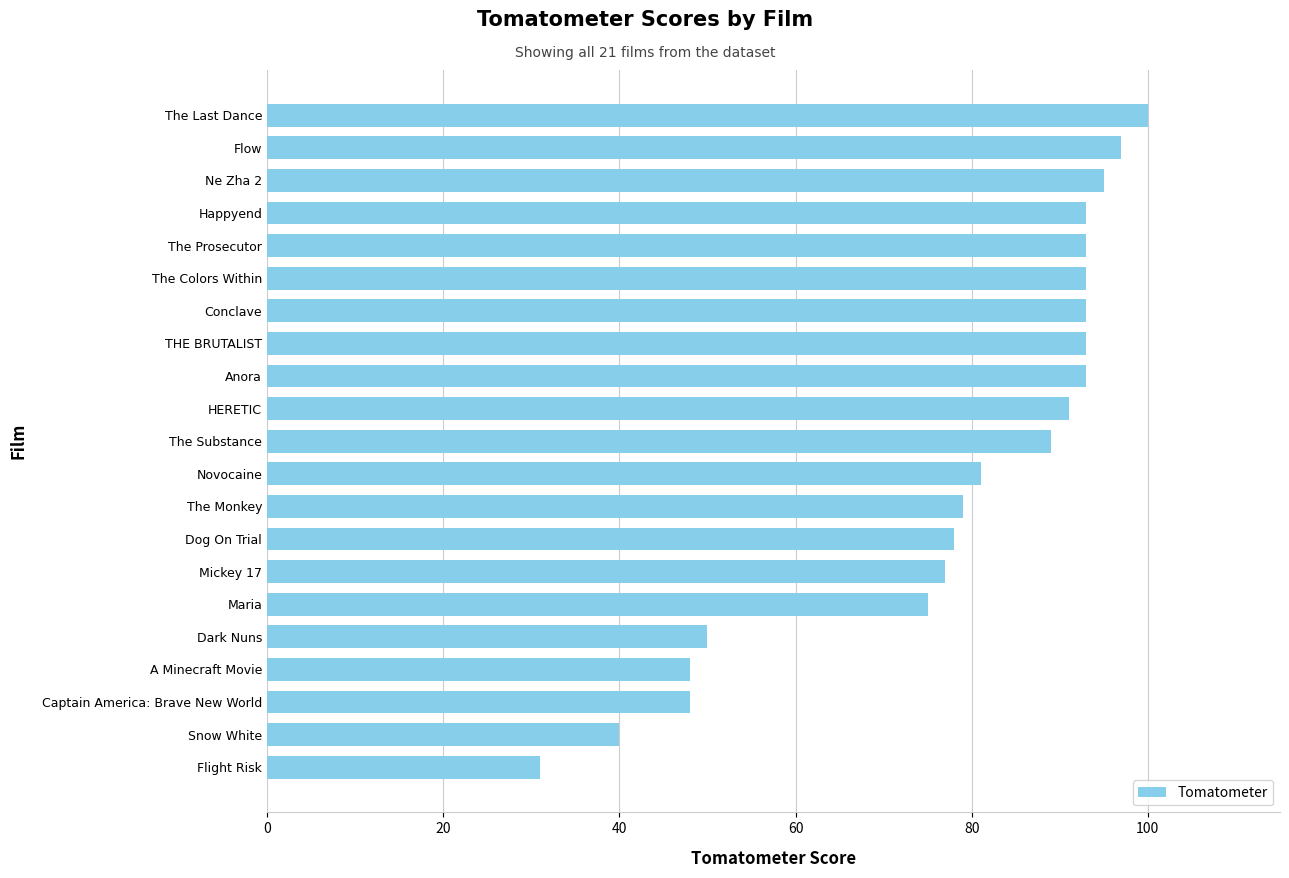

What is the difference between the maximum and second lowest values?

60